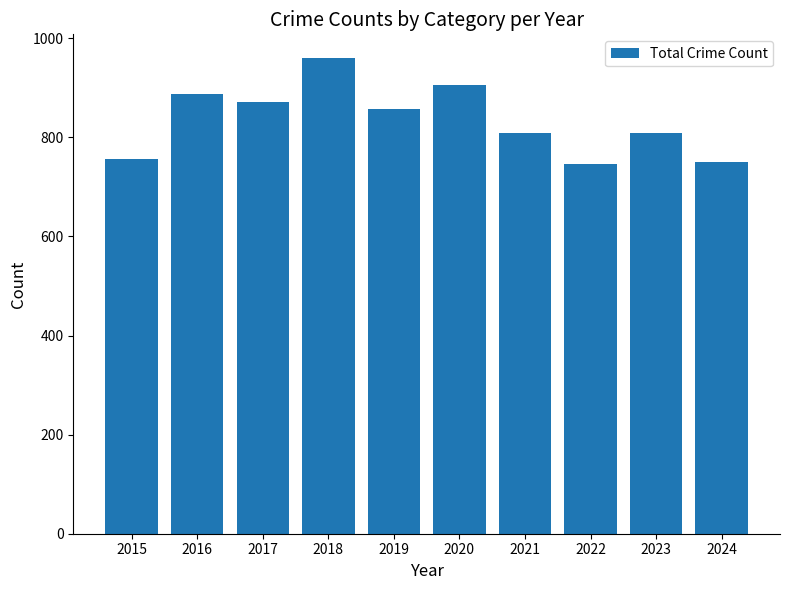

What is the ratio of the value at 2018 to the value at 2015?

1.3